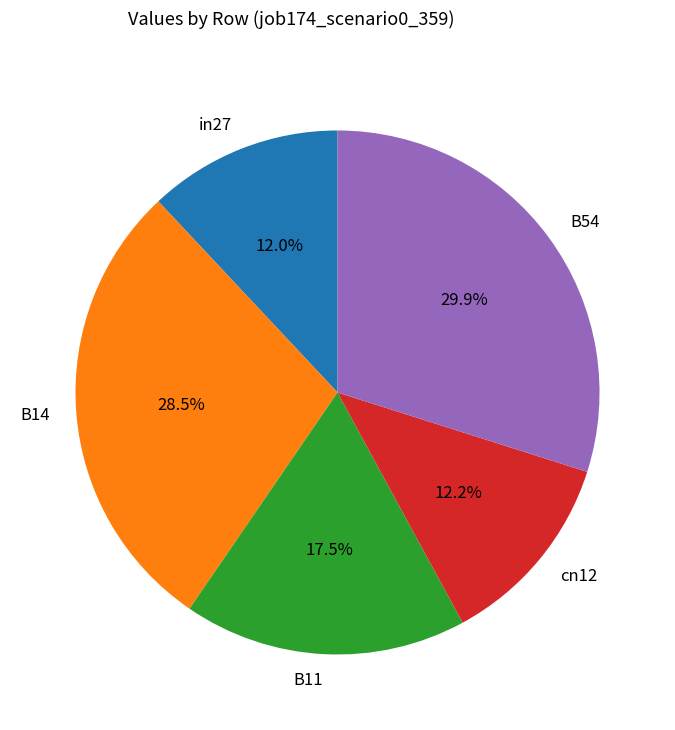

To the nearest percent, what portion does B54 represent?

30%